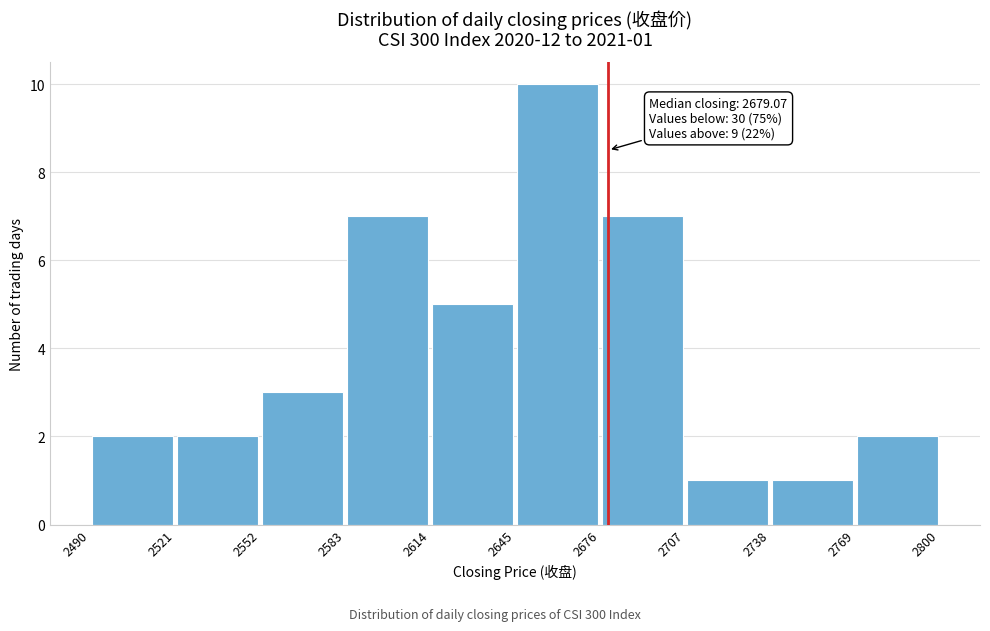

Over which range of the x-axis is the bar tallest?

2645 to 2676